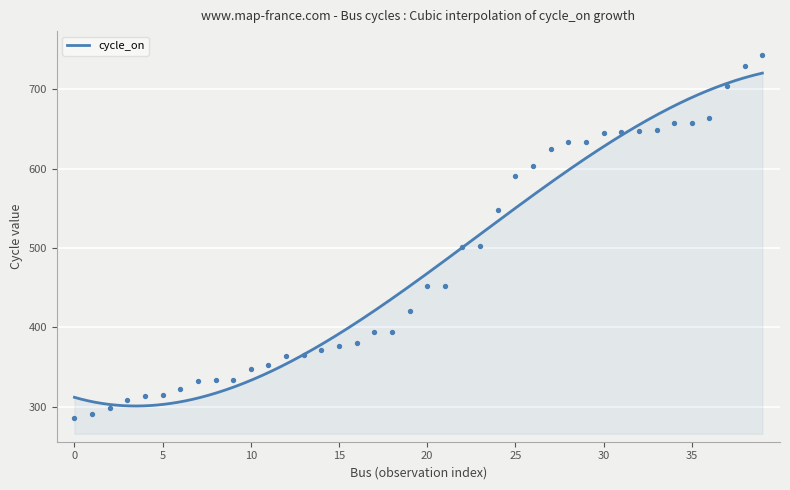

What is the ratio of the value at 18 to the value at 28?

0.6